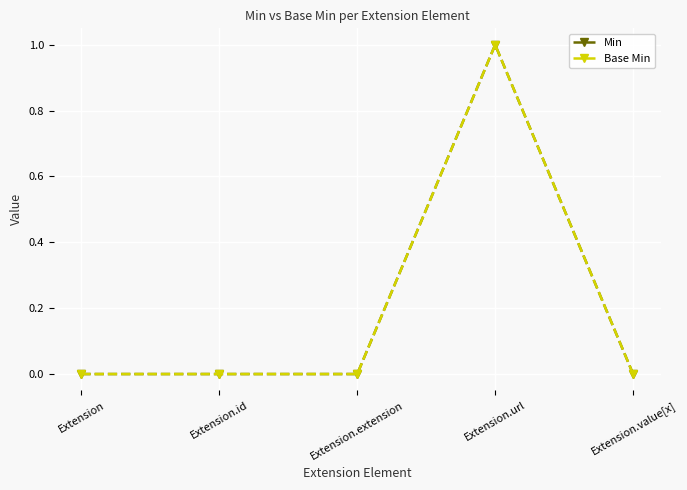

What is the label of the 3rd point from the right?

Extension.extension